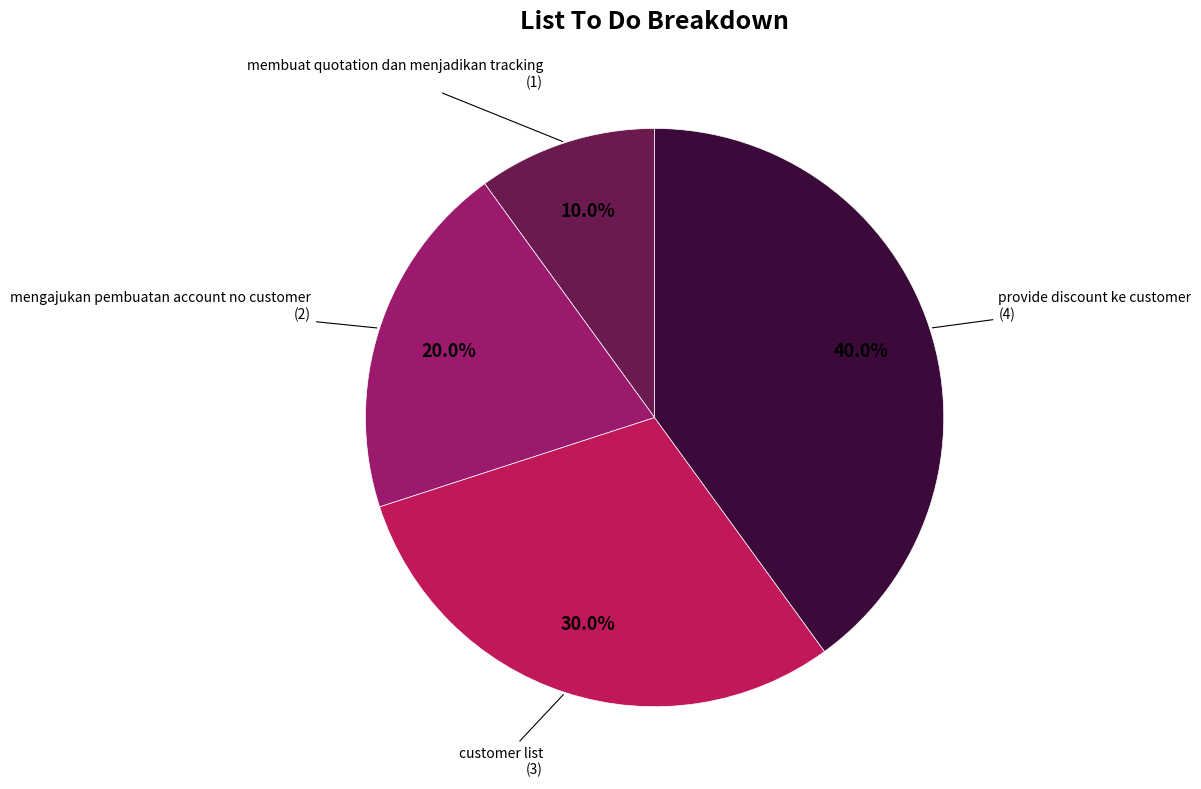

To the nearest percent, what is the difference between the customer list and provide discount ke customer slice percentages?

10%